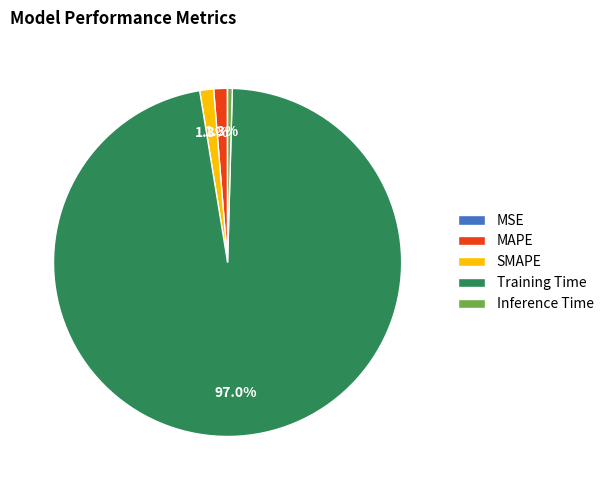

The Inference Time slice represents 0% of the pie. True or false?

True